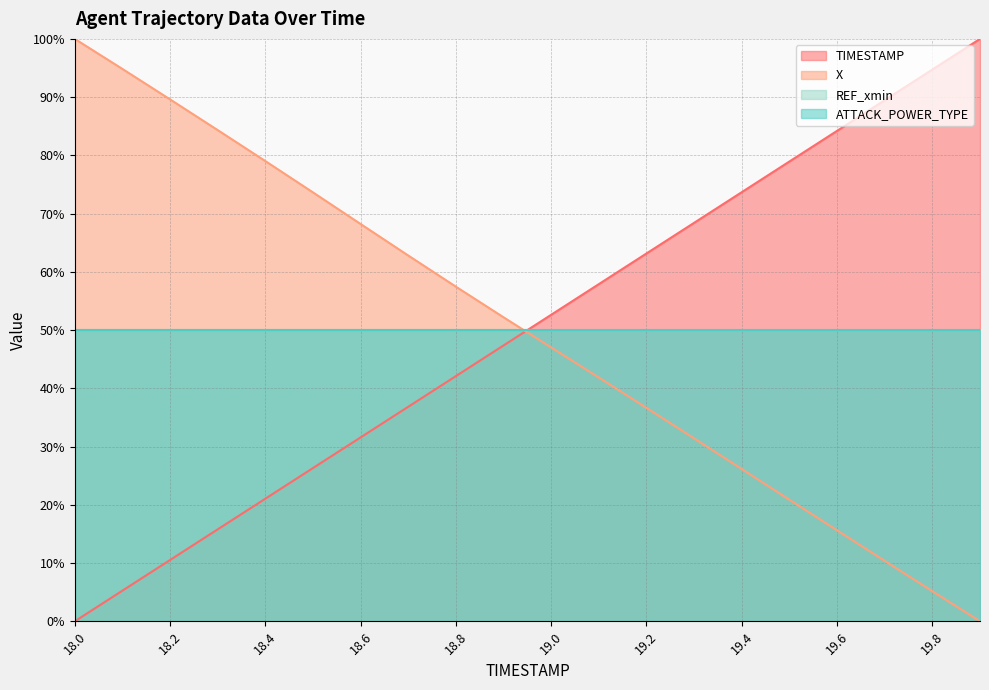

Does the chart have visible grid lines?

Yes